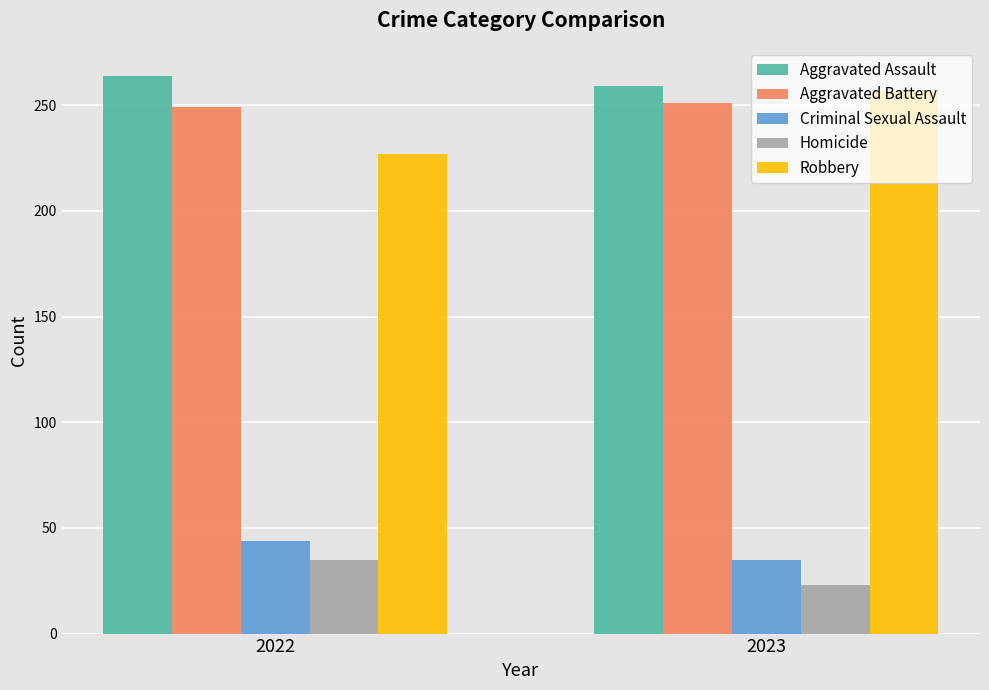

How many bars are there in total?

10